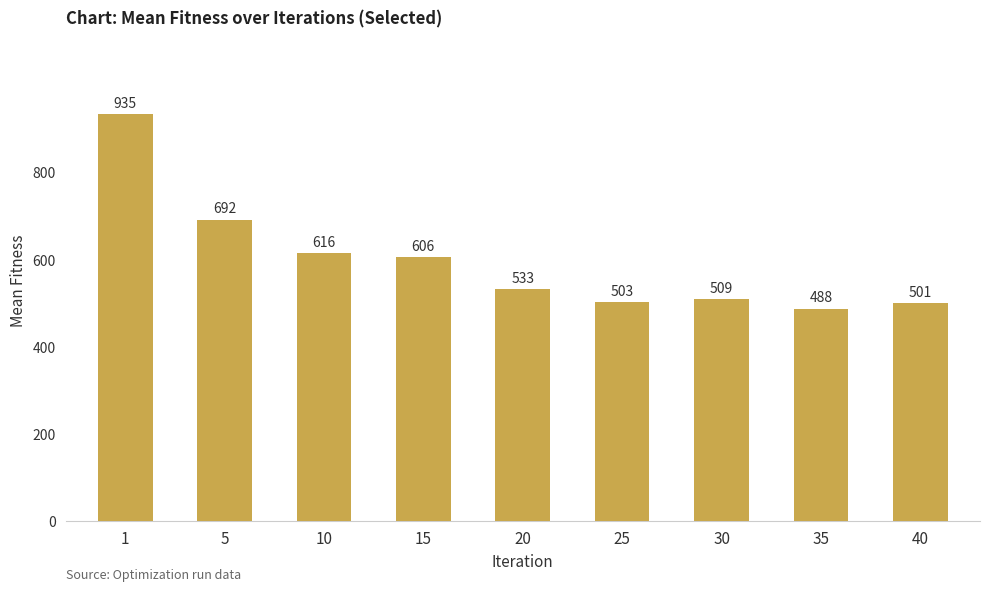

Which label corresponds to the largest value in the chart?

1